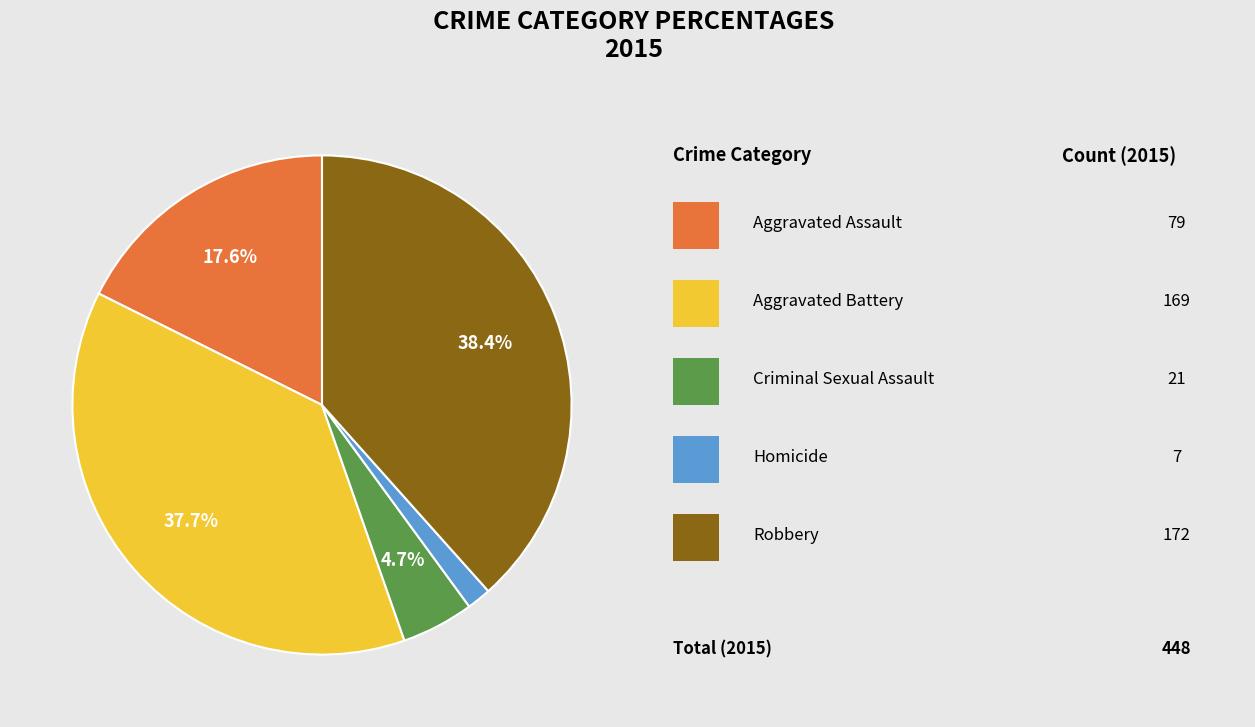

Is there any slice that represents more than half of the pie?

No